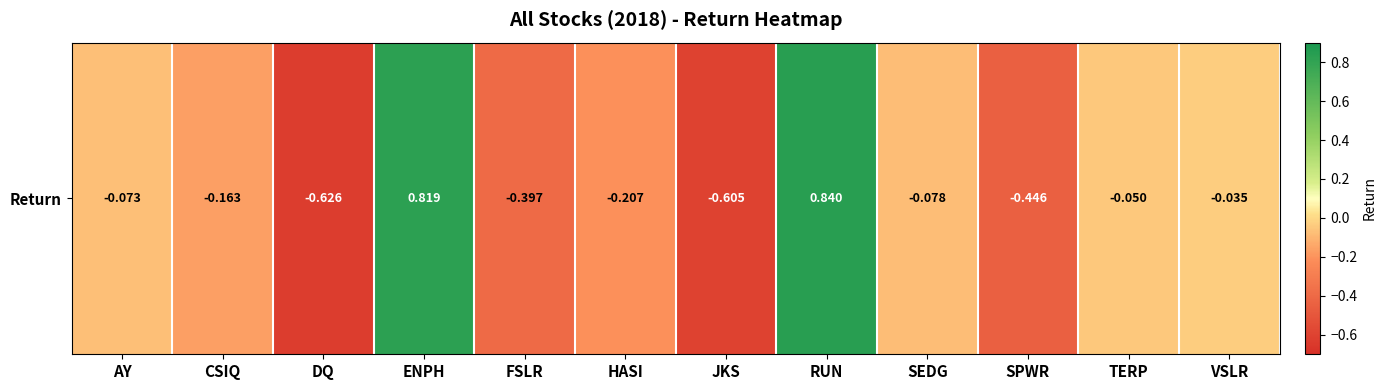

At which label is the value closest to 0?

VSLR